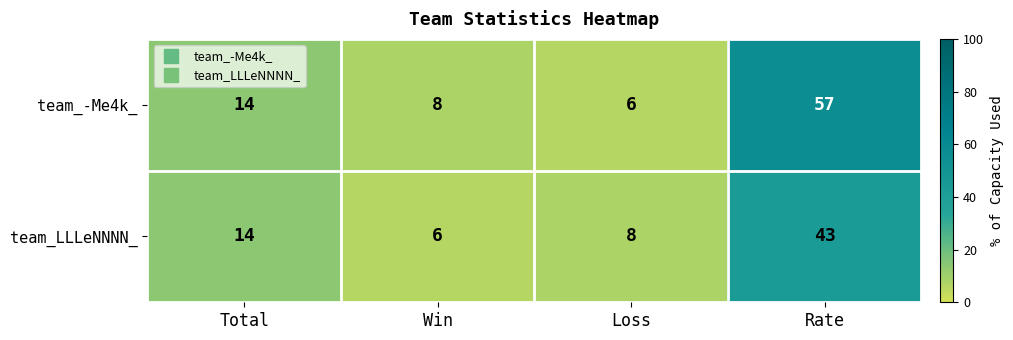

What is the lowest value of the team_LLLeNNNN_ series?

6